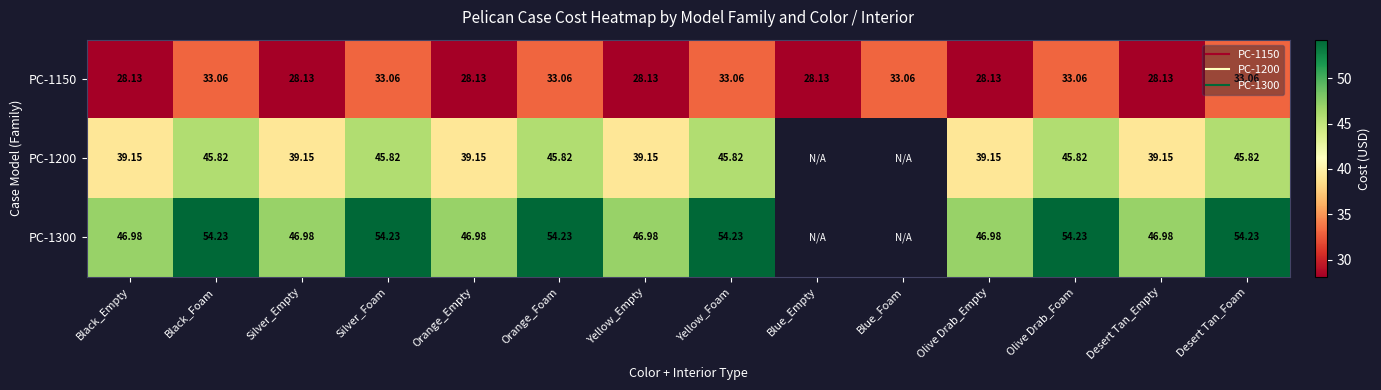

Where is PC-1300 nearest to the value 50?

Black_Empty